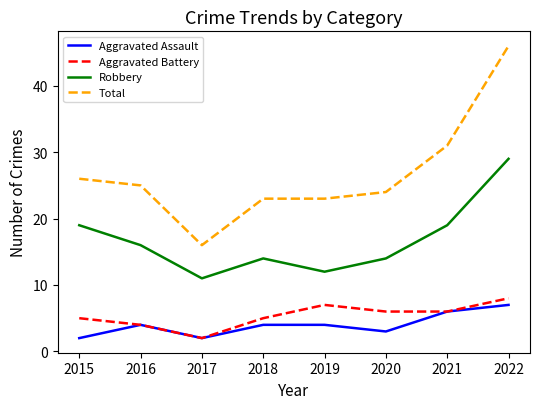

What are all the series names shown in the legend?

Aggravated Assault, Aggravated Battery, Robbery, Total